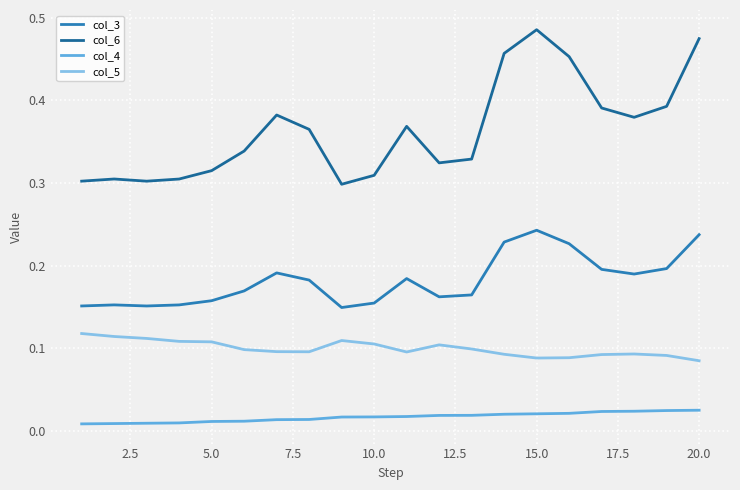

Which series has the widest spread of values?

col_6